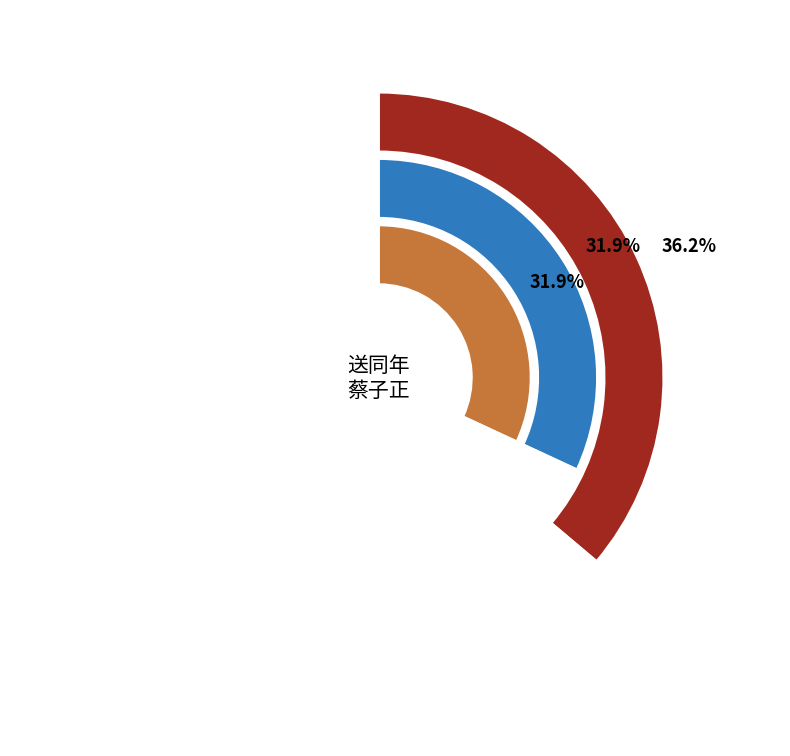

To the nearest percent, what is the average slice percentage?

33%